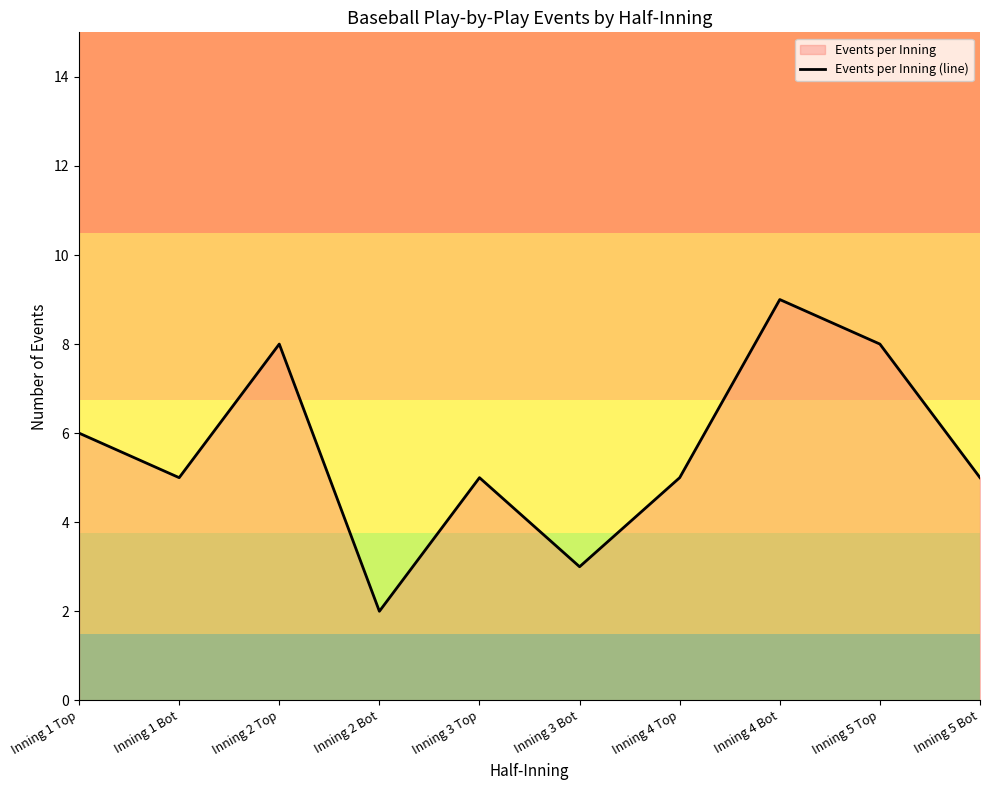

At which category does the chart reach its peak across all series?

Inning 4 Bot